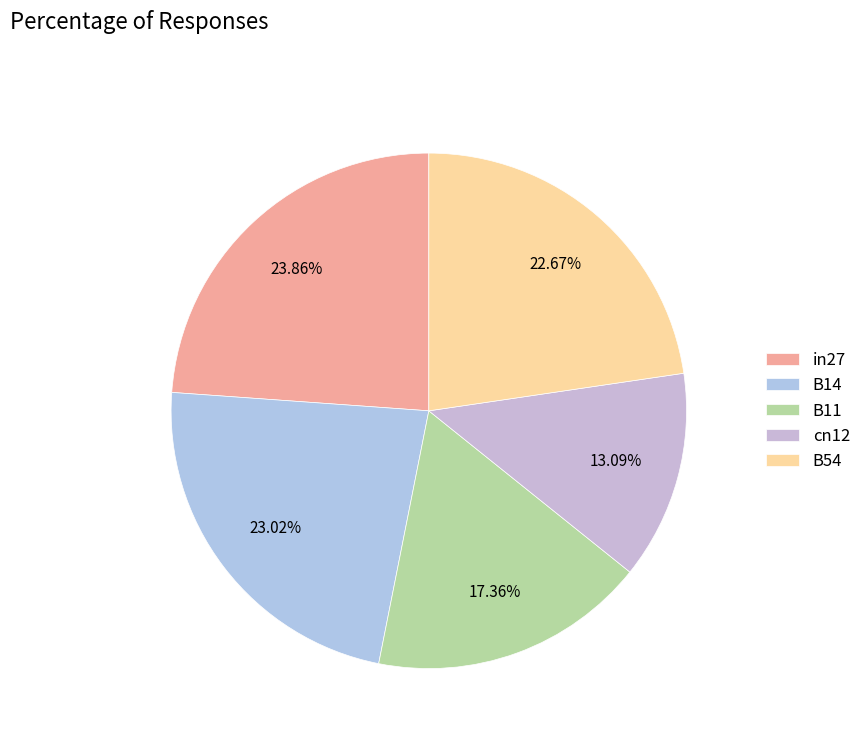

Is it true that B11 is 25% of the pie?

False